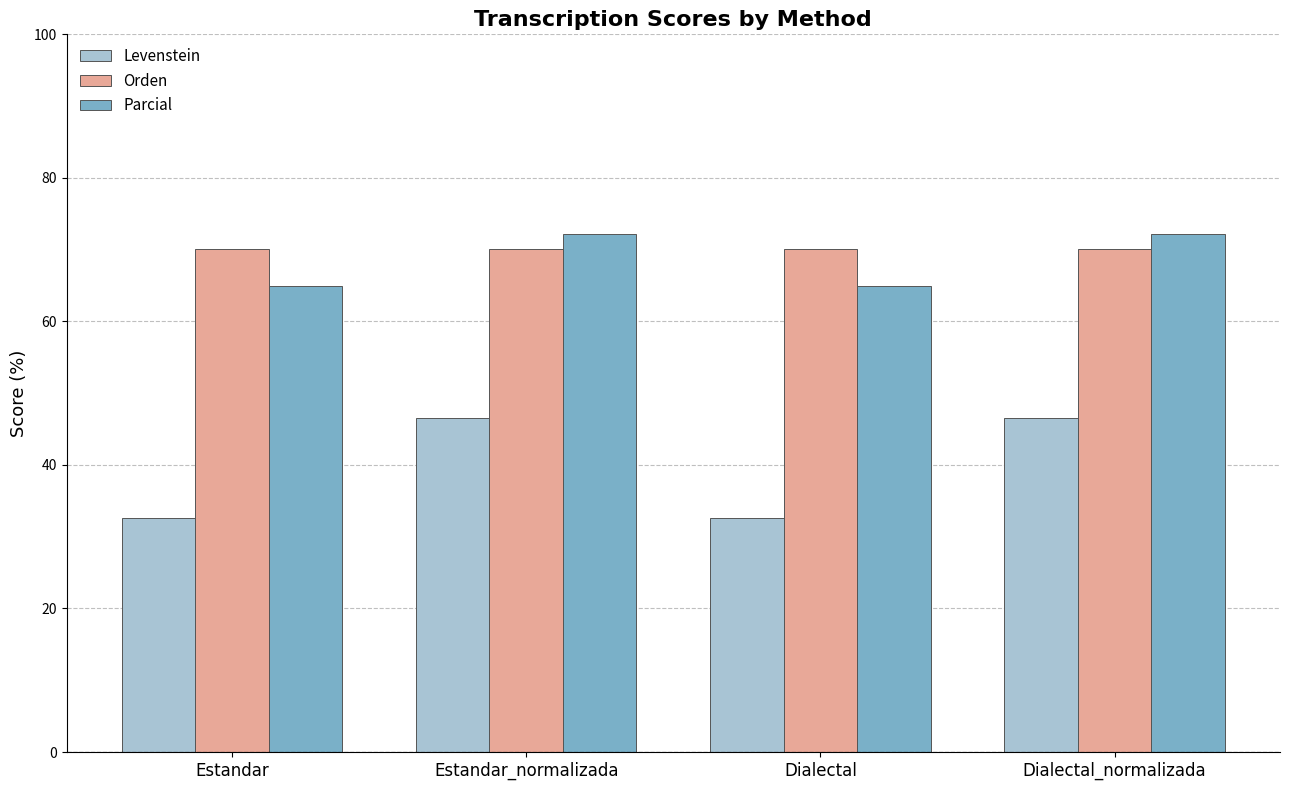

The Orden series shows 70.1 at Estandar_normalizada. True or false?

True